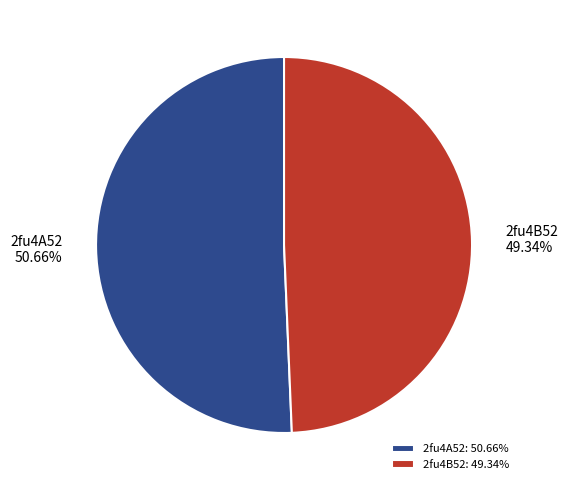

Count the number of slices in the pie.

2